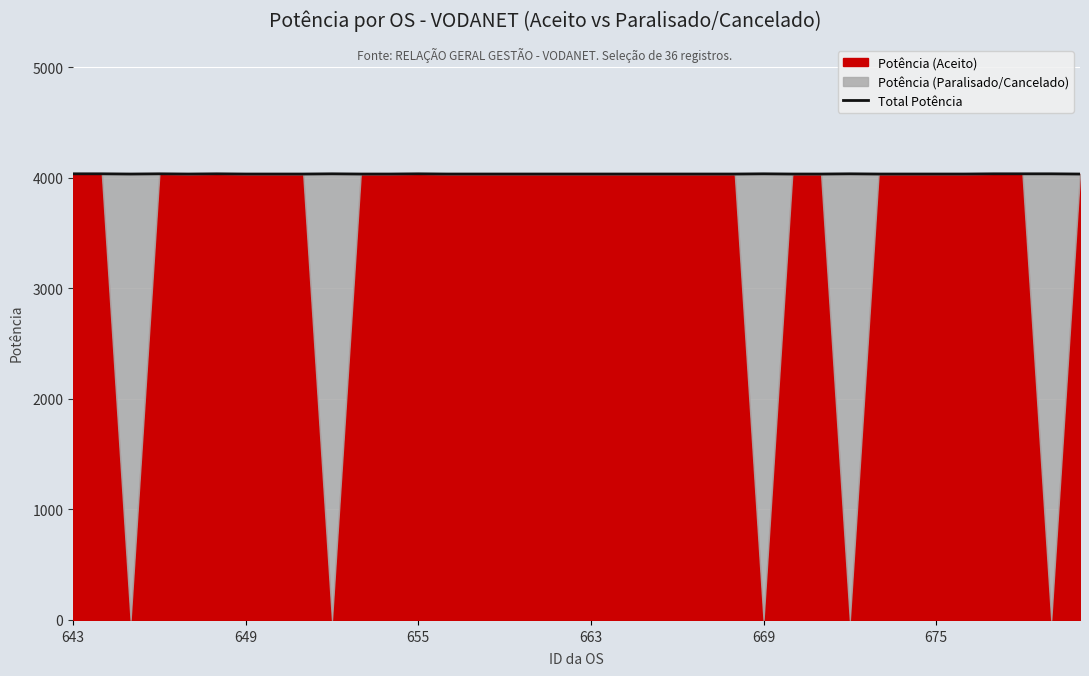

What is the sum of all values?

145210